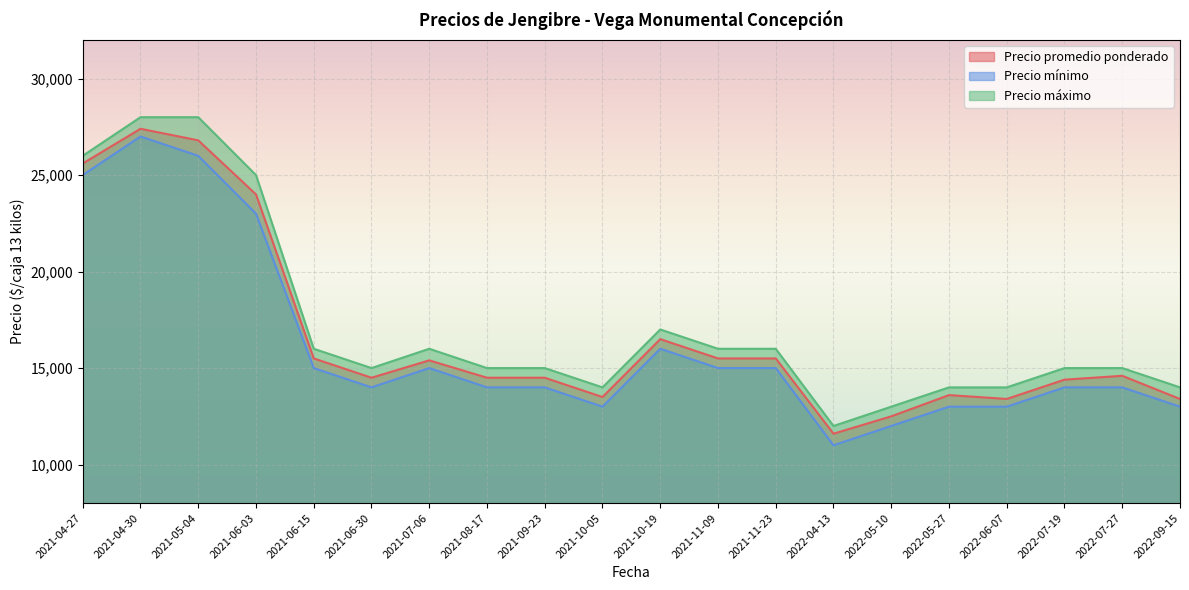

Where is the first local maximum for Precio promedio ponderado?

2021-04-30